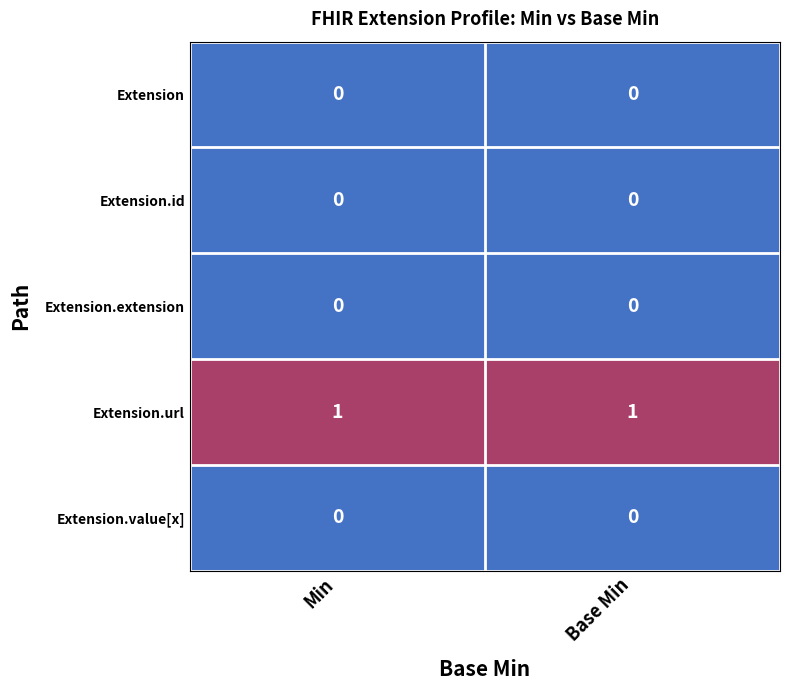

Reading left to right, list all the values displayed in this chart.

Extension: 0	0
Extension.id: 0	0
Extension.extension: 0	0
Extension.url: 1	1
Extension.value[x]: 0	0